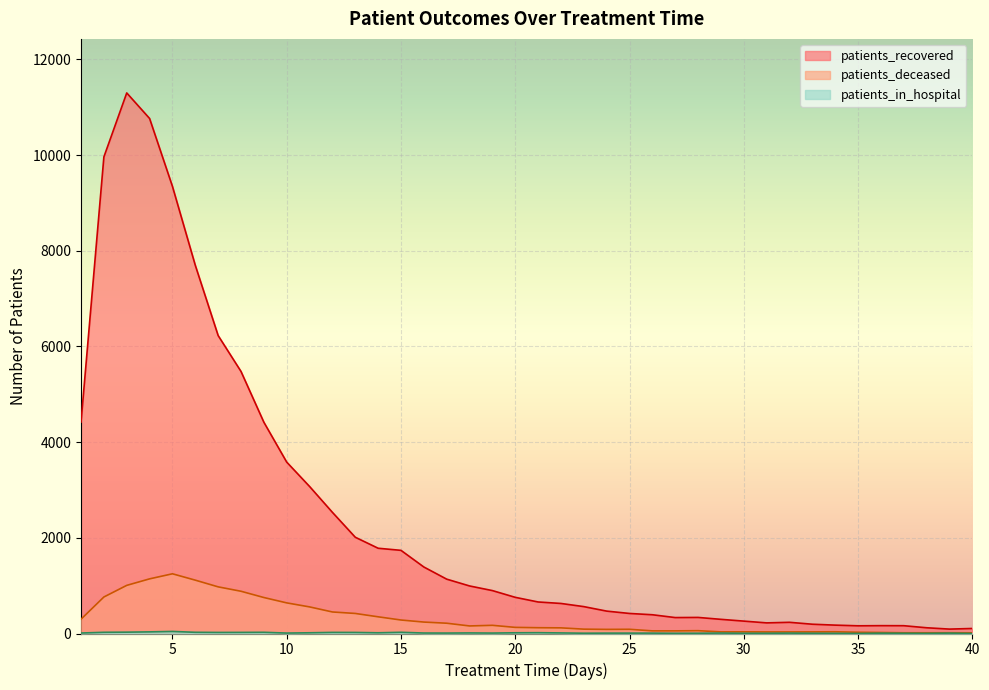

The patients_recovered series shows 9345 at 5. True or false?

True